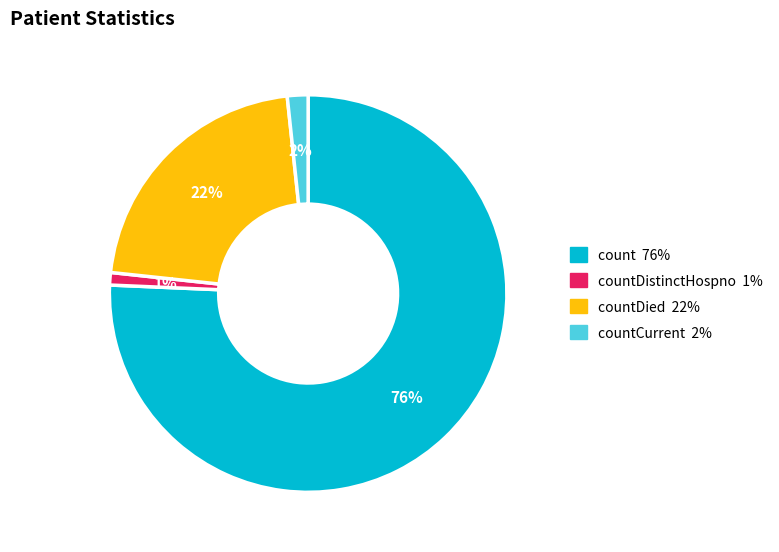

Count the number of slices in the pie.

4